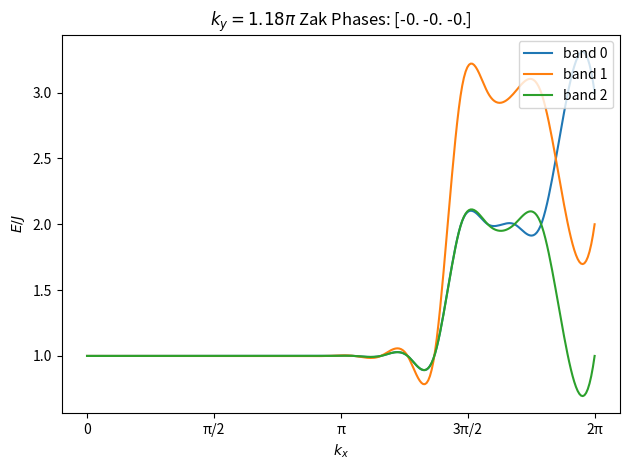

Which series has the largest total across all categories?

band 1